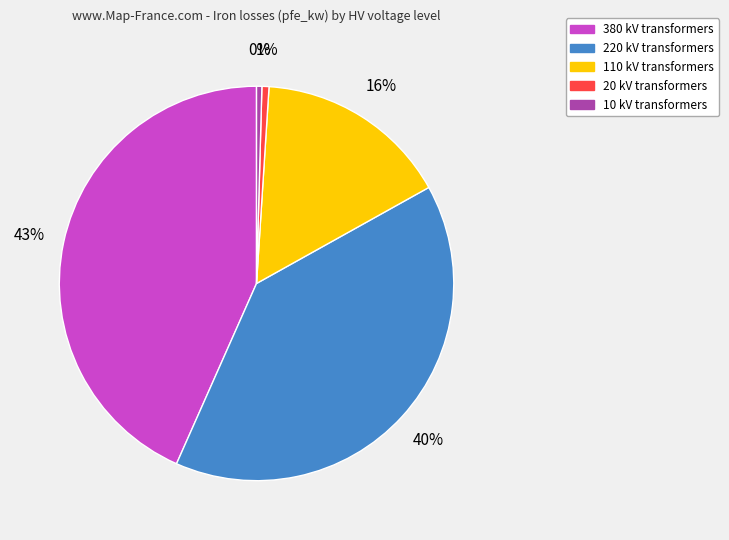

Count the number of slices in the pie.

5